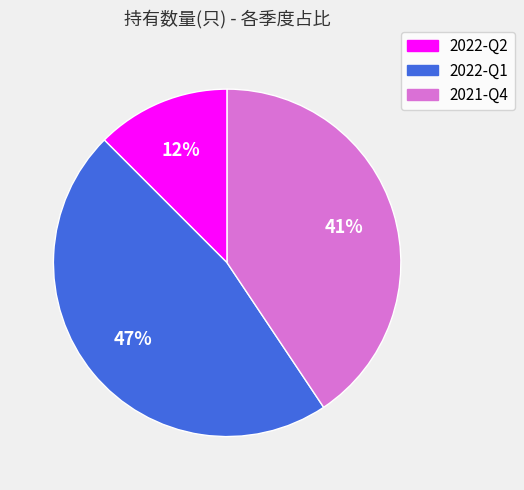

How many segments does this pie chart have?

3